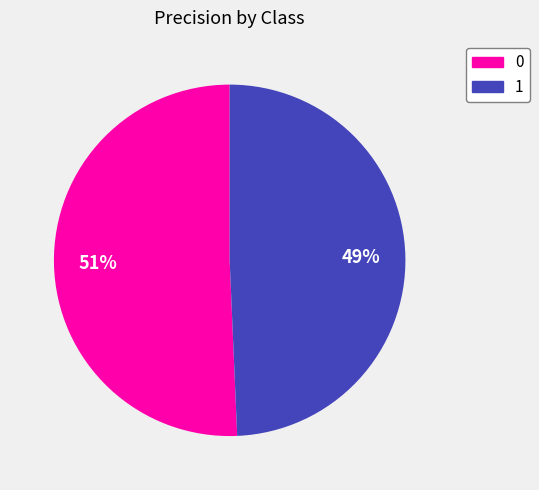

The 0 slice represents 51% of the pie. True or false?

True